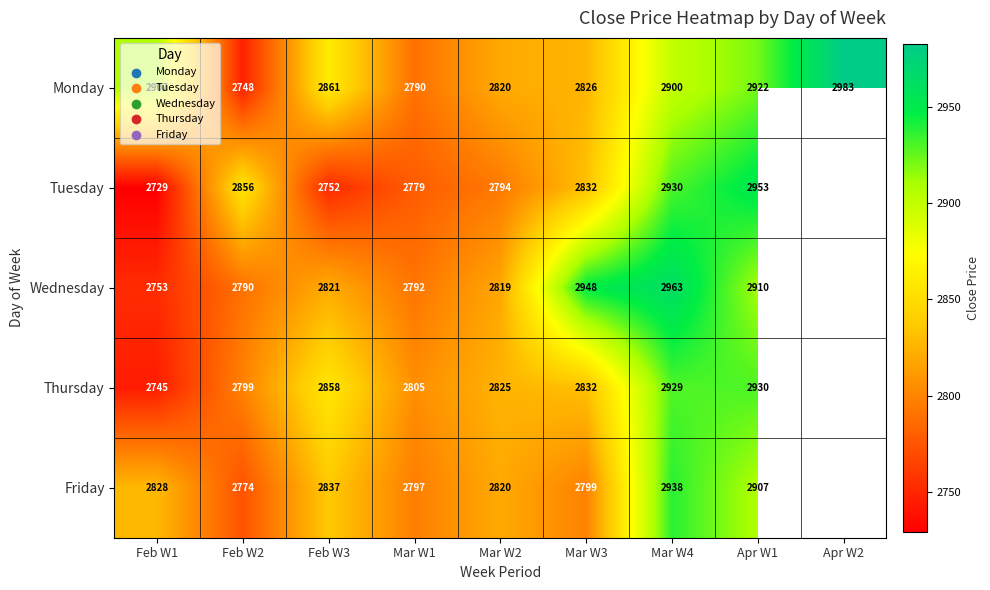

Is the value of Friday at Apr W1 greater than the value of Tuesday at Feb W1?

Yes